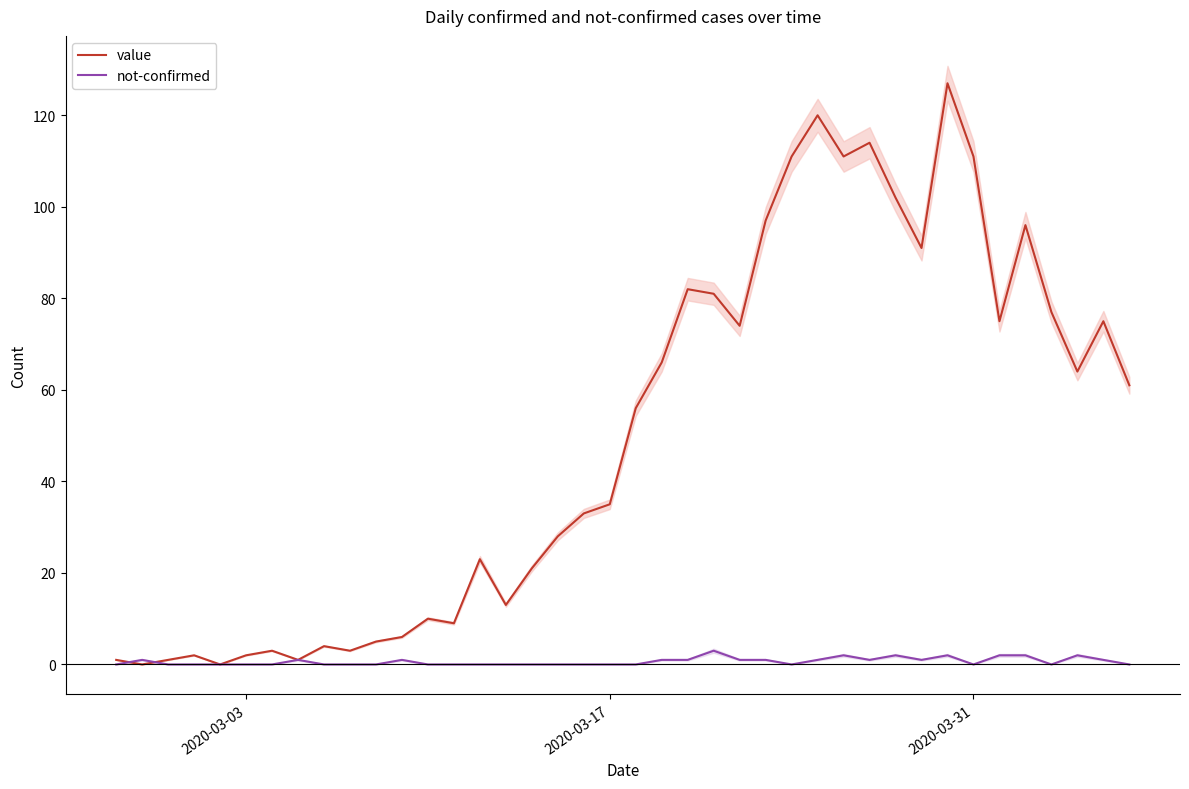

What is the maximum value for not-confirmed?

3